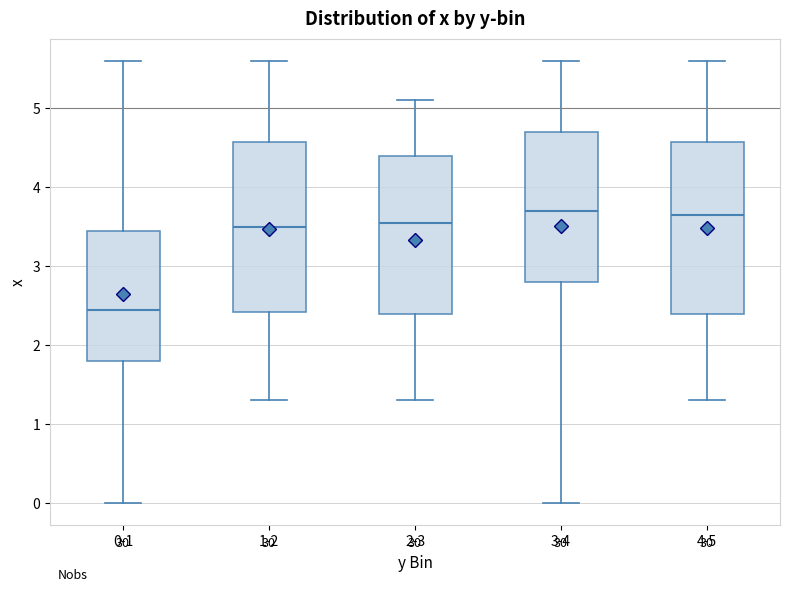

Reading left to right, read every box against the y-axis: the position of its median line, the range the box covers, and the ends of its whiskers. The values are not printed on the chart, so give them approximately, as read against the axis.

0-1: median 2.5, box 1.8 to 3.5, whiskers 0.0 to 5.6
1-2: median 3.5, box 2.4 to 4.6, whiskers 1.3 to 5.6
2-3: median 3.6, box 2.4 to 4.4, whiskers 1.3 to 5.1
3-4: median 3.7, box 2.8 to 4.7, whiskers 0.0 to 5.6
4-5: median 3.7, box 2.4 to 4.6, whiskers 1.3 to 5.6